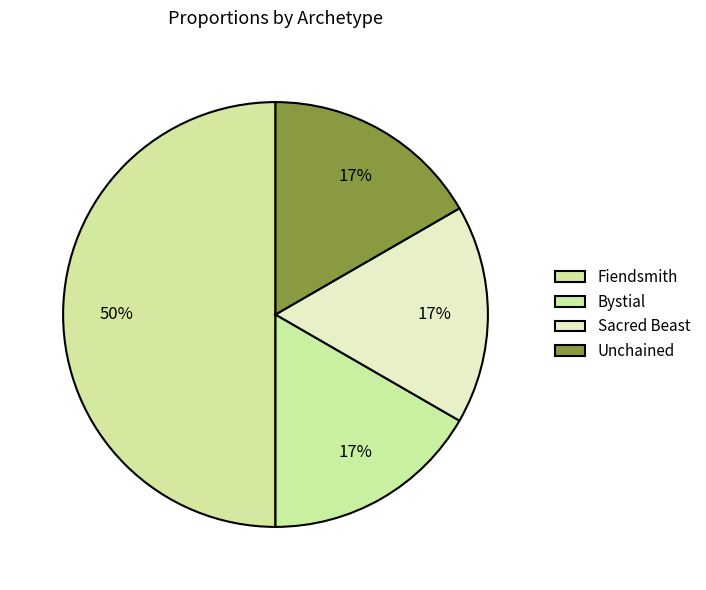

To the nearest percent, what percentage of the pie is Fiendsmith?

50%